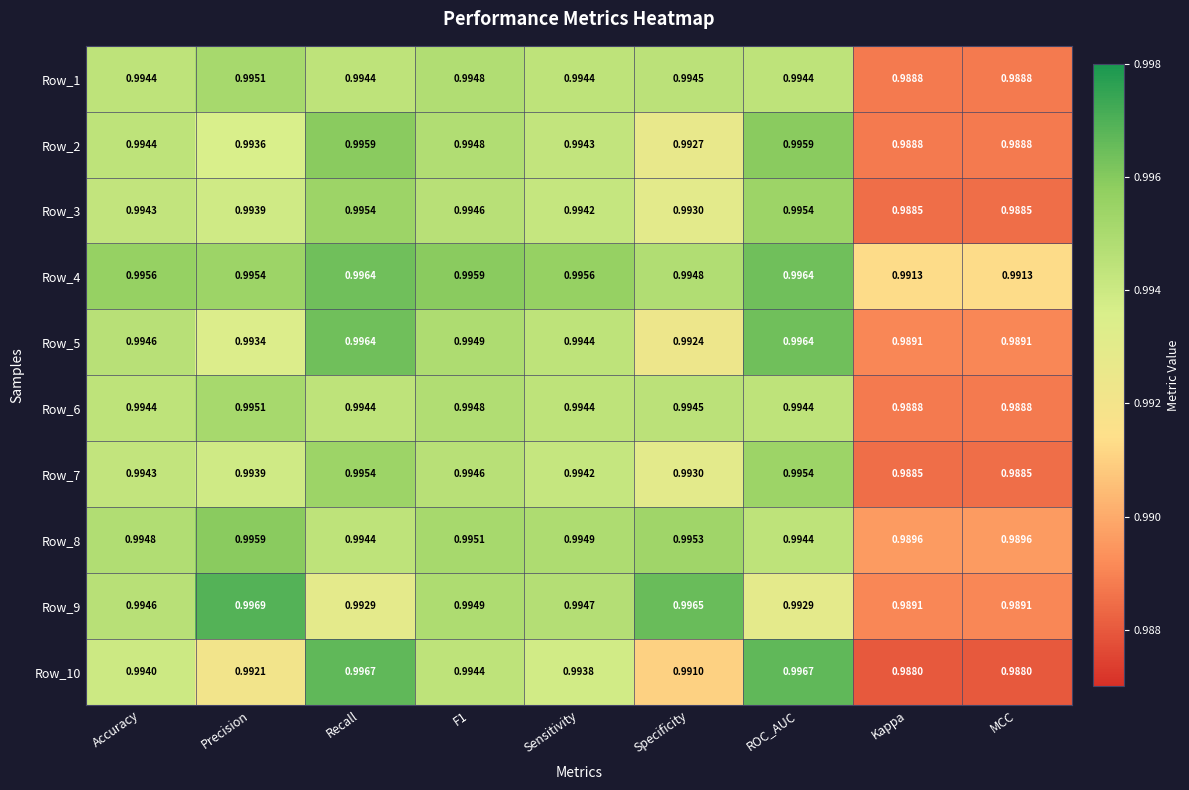

Is the value of Row_2 at Kappa greater than the value of Row_8 at ROC_AUC?

No